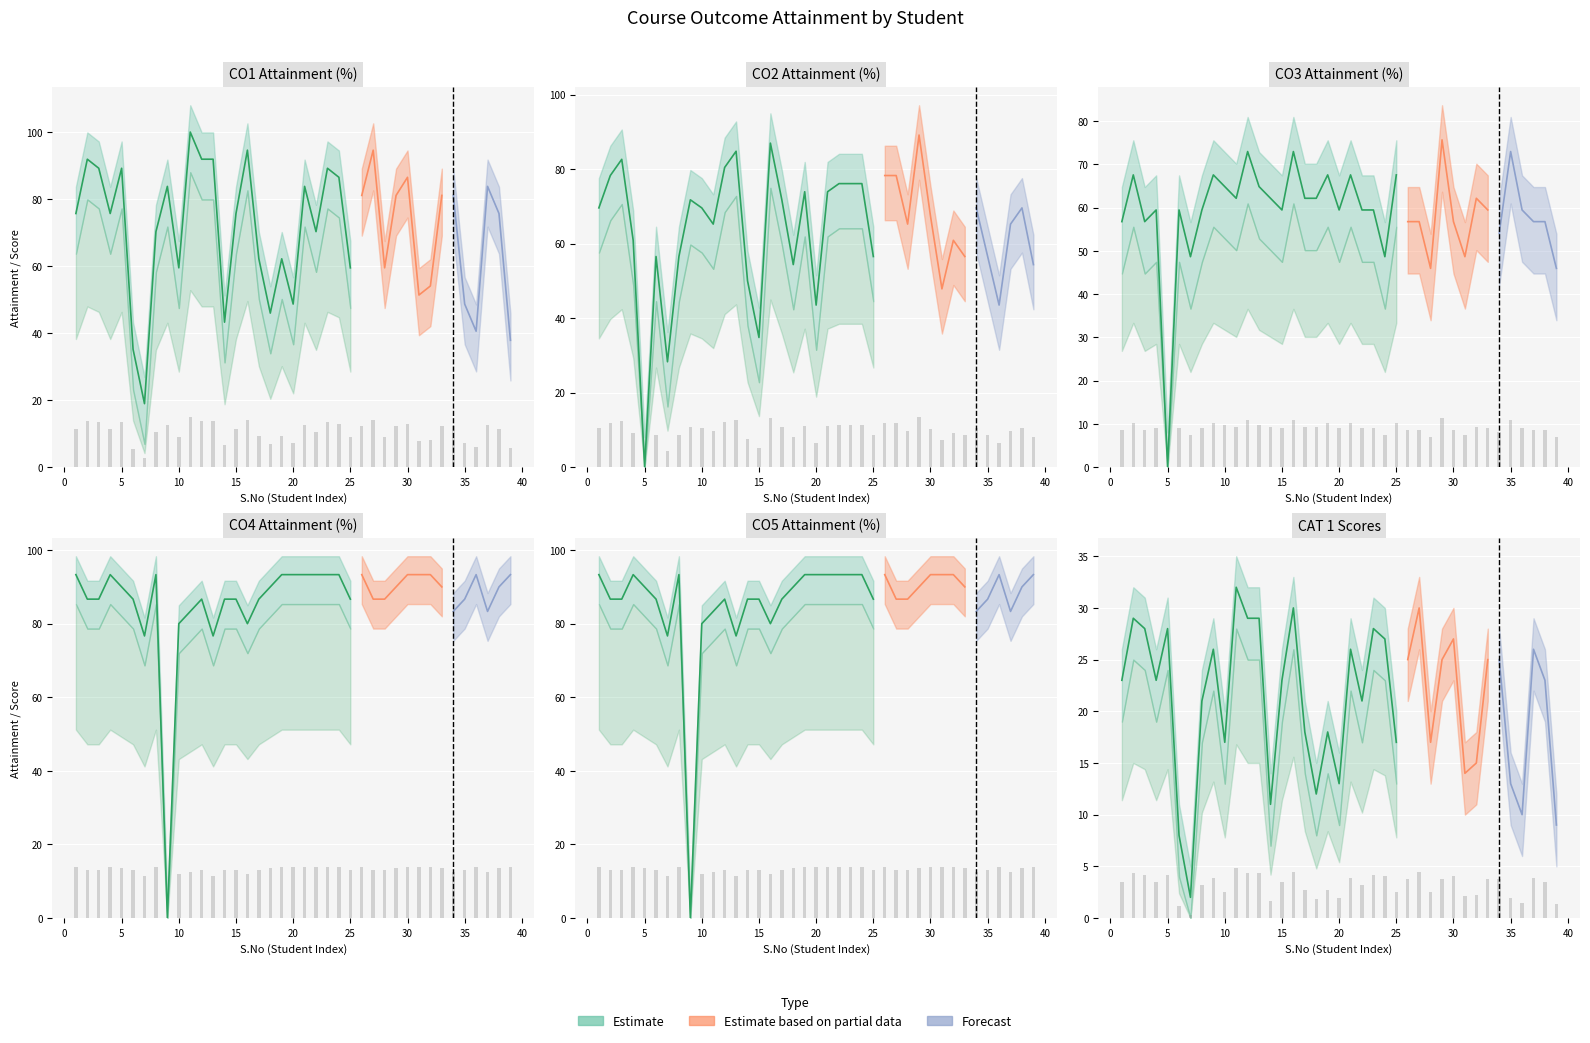

Reading left to right, list all the values displayed in this chart.

CO1_CA: 11.4	13.8	13.4	11.4	13.4	5.3	2.8	10.5	12.6	8.9	15.0	13.8	13.8	6.5	11.4	14.2	9.3	6.9	9.3	7.3	12.6	10.5	13.4	13.0	8.9	12.2	14.2	8.9	12.2	13.0	7.7	8.1	12.2	12.2	7.3	6.1	12.6	11.4	5.7
CO2_CA: 10.4	11.7	12.4	9.1	0.0	8.5	4.2	8.5	10.8	10.4	9.8	12.1	12.7	7.5	5.2	13.0	10.8	8.2	11.1	6.5	11.1	11.4	11.4	11.4	8.5	11.7	11.7	9.8	13.4	10.1	7.2	9.1	8.5	10.4	8.5	6.5	9.8	10.4	8.2
CO3_CA: 8.5	10.1	8.5	8.9	0.0	8.9	7.3	8.9	10.1	9.7	9.3	10.9	9.7	9.3	8.9	10.9	9.3	9.3	10.1	8.9	10.1	8.9	8.9	7.3	10.1	8.5	8.5	6.9	11.4	8.5	7.3	9.3	8.9	8.1	10.9	8.9	8.5	8.5	6.9
CO4_CA: 14.0	13.0	13.0	14.0	13.5	13.0	11.5	14.0	0.0	12.0	12.5	13.0	11.5	13.0	13.0	12.0	13.0	13.5	14.0	14.0	14.0	14.0	14.0	14.0	13.0	14.0	13.0	13.0	13.5	14.0	14.0	14.0	13.5	12.5	13.0	14.0	12.5	13.5	14.0
CO5_CA: 14.0	13.0	13.0	14.0	13.5	13.0	11.5	14.0	0.0	12.0	12.5	13.0	11.5	13.0	13.0	12.0	13.0	13.5	14.0	14.0	14.0	14.0	14.0	14.0	13.0	14.0	13.0	13.0	13.5	14.0	14.0	14.0	13.5	12.5	13.0	14.0	12.5	13.5	14.0
CAT1: 3.4	4.3	4.2	3.4	4.2	1.2	0.3	3.1	3.9	2.5	4.8	4.3	4.3	1.6	3.4	4.5	2.7	1.8	2.7	1.9	3.9	3.1	4.2	4.0	2.5	3.8	4.5	2.5	3.8	4.0	2.1	2.2	3.8	3.8	1.9	1.5	3.9	3.4	1.3